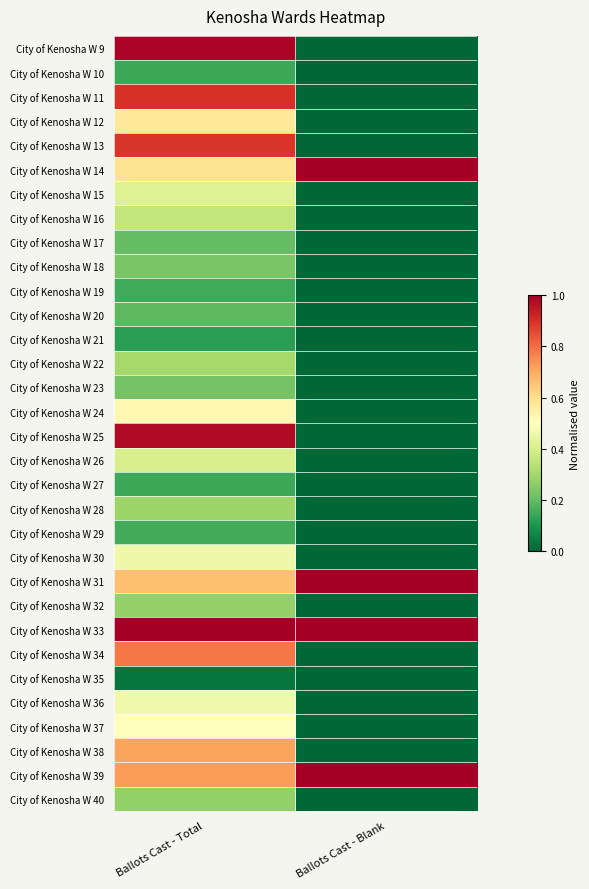

What is the difference between the highest and lowest values at Ballots Cast - Total?

1.0